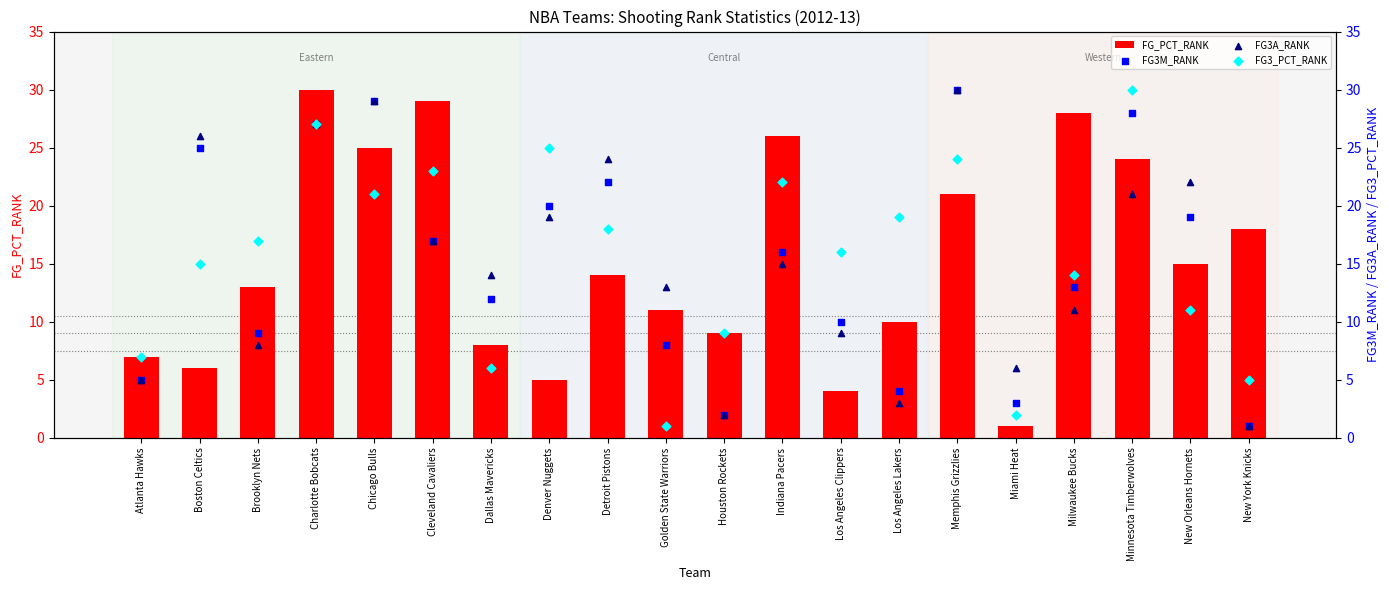

What is the total value across all series at Indiana Pacers?

79